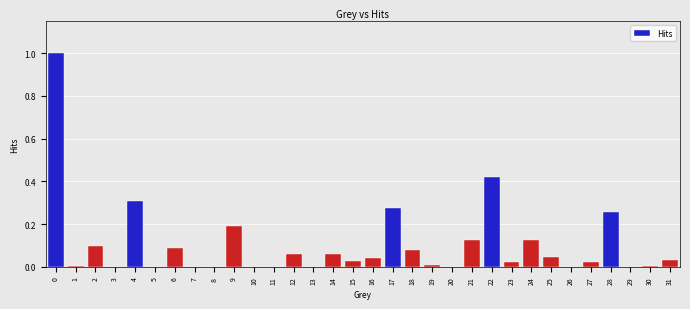

What is the sum of all values?

3.3